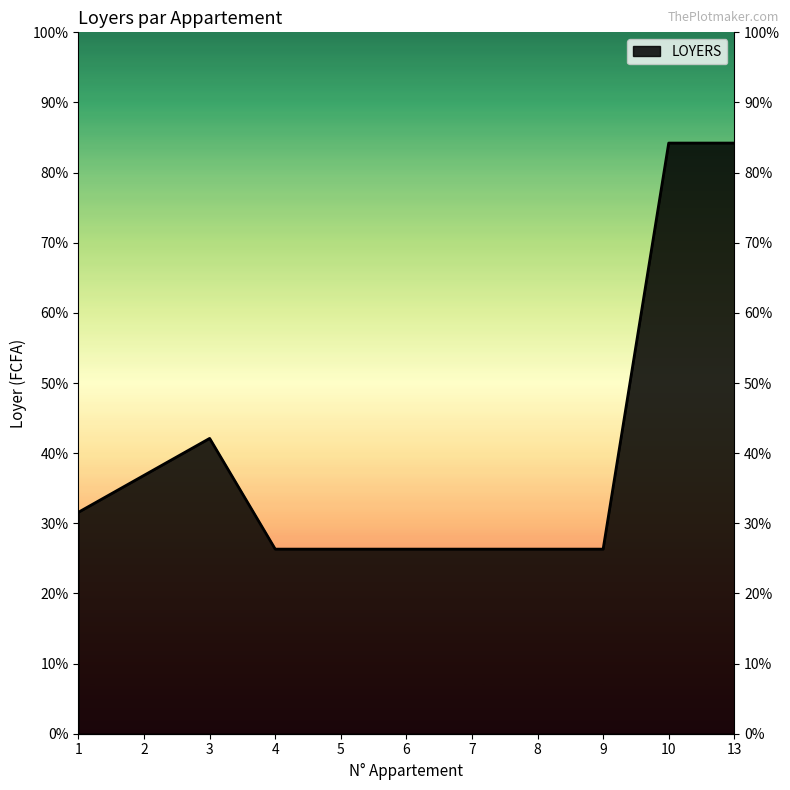

Is it true that the value at 2 is 18818?

False